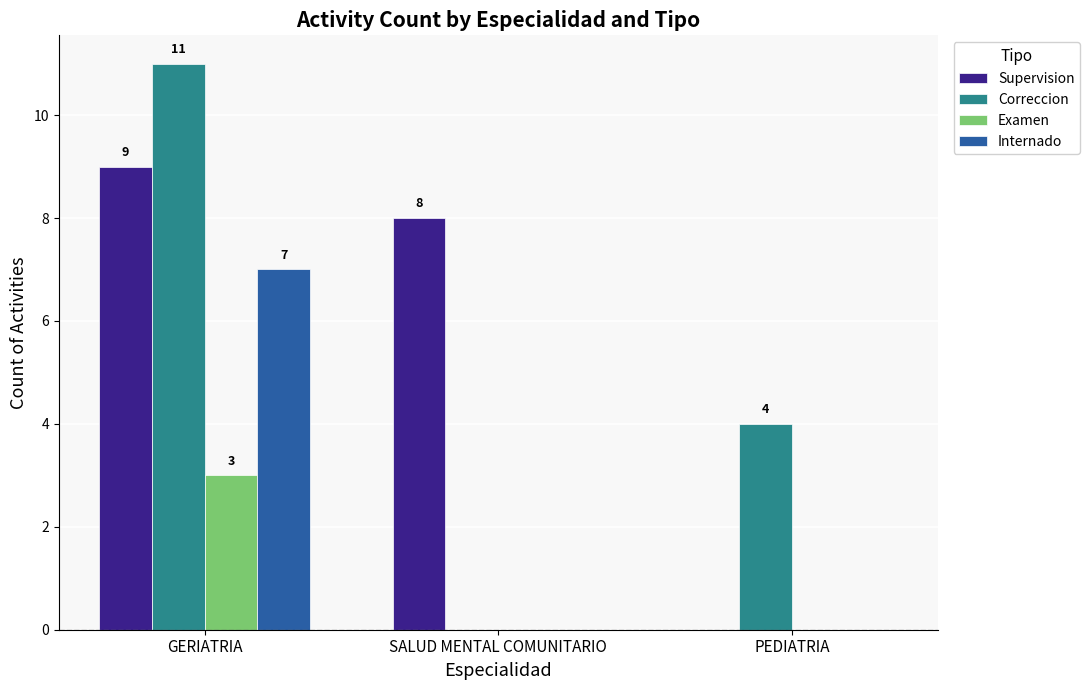

How many Examen values are between 0 and 3?

3